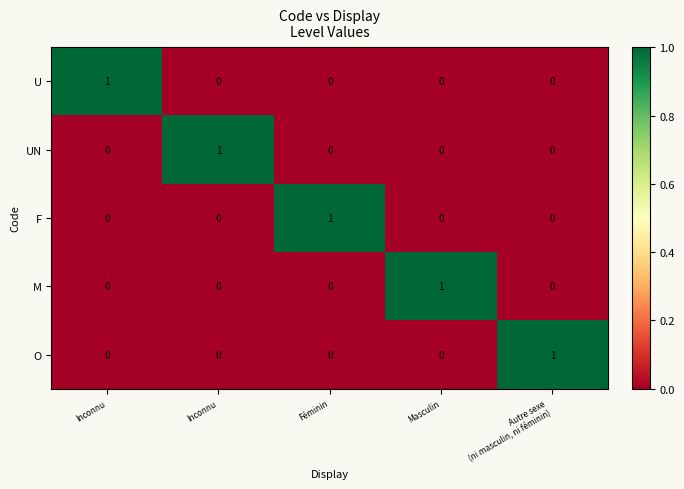

Count the number of data series in this chart.

5